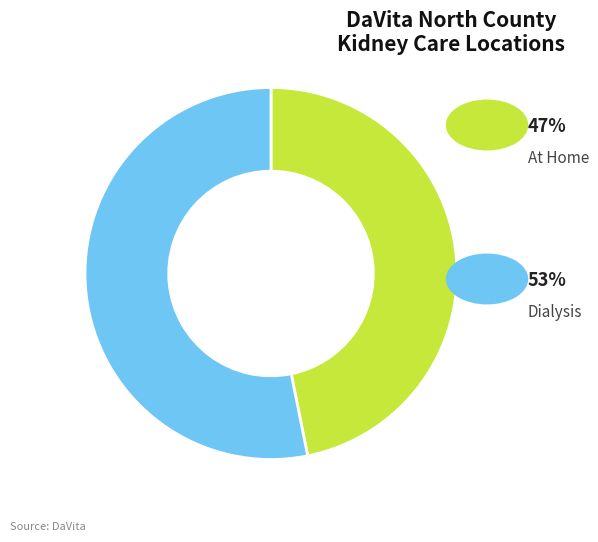

Count the number of slices in the pie.

2